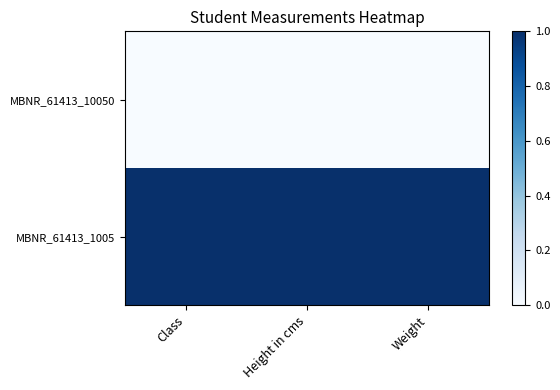

Reading right to left, list all the values displayed in this chart.

MBNR_61413_10050: Weight=0	Height in cms=0	Class=0
MBNR_61413_1005: Weight=1	Height in cms=1	Class=1